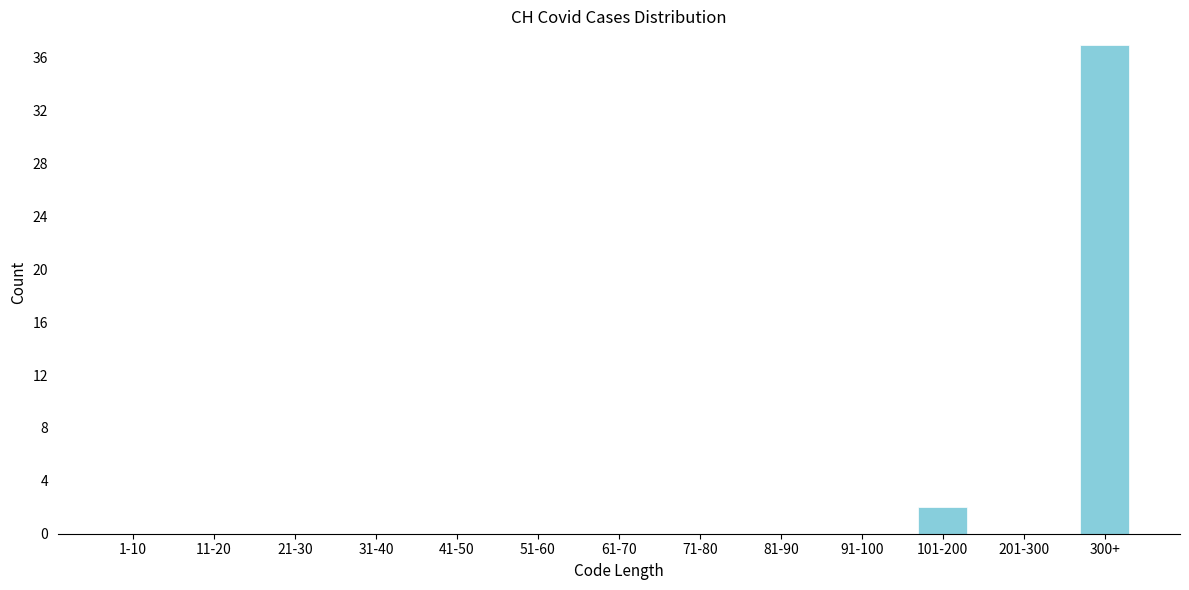

Reading left to right, list all the values displayed in this chart.

1-10=0	11-20=0	21-30=0	31-40=0	41-50=0	51-60=0	61-70=0	71-80=0	81-90=0	91-100=0	101-200=2	201-300=0	300+=37